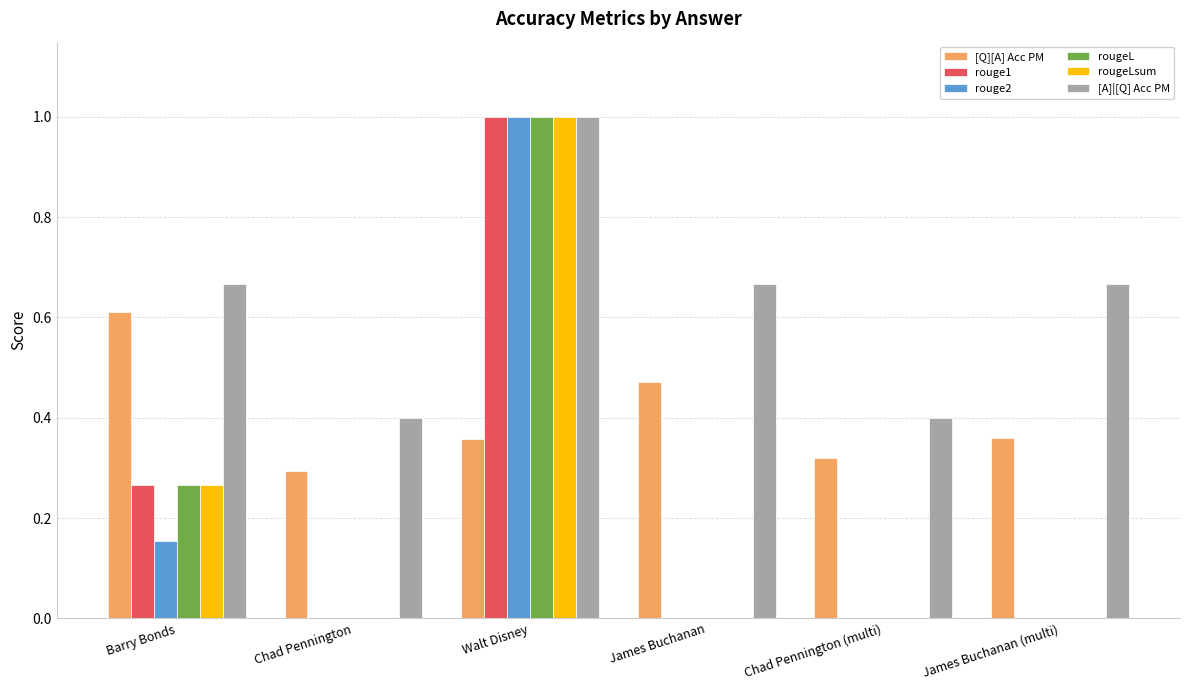

What is the total value across all series at James Buchanan?

1.1